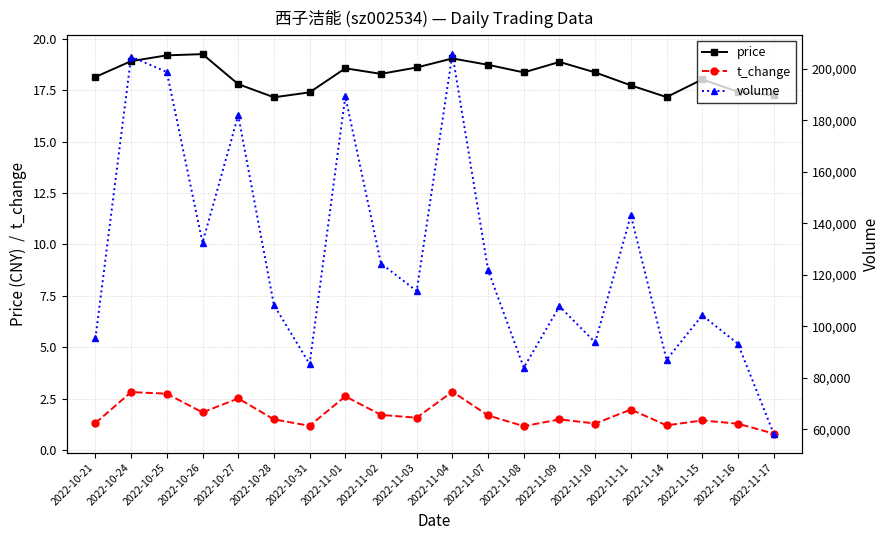

True or false: volume has more than 0 interior local peaks.

True